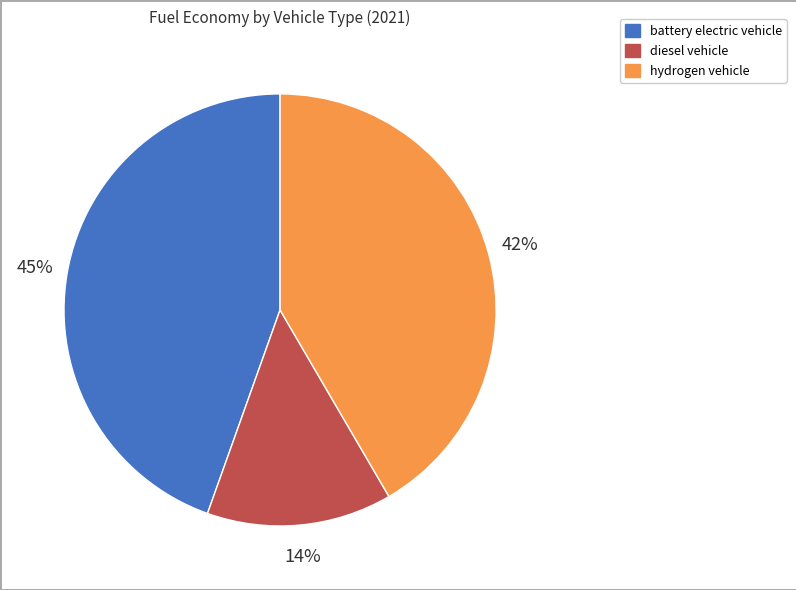

Which category has the smallest portion of the pie?

diesel vehicle